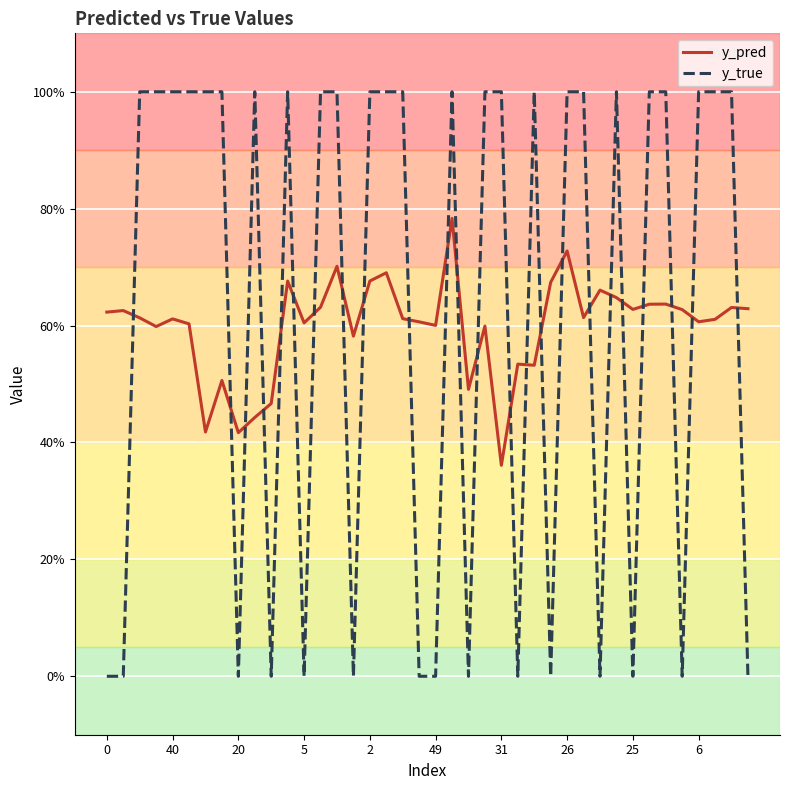

Reading right to left, extract all data points from this chart.

y_pred: 0.6	0.6	0.6	0.6	0.6	0.6	0.6	0.6	0.6	0.7	0.6	0.7	0.7	0.5	0.5	0.4	0.6	0.5	0.8	0.6	0.6	0.6	0.7	0.7	0.6	0.7	0.6	0.6	0.7	0.5	0.4	0.4	0.5	0.4	0.6	0.6	0.6	0.6	0.6	0.6
y_true: 0.0	1.0	1.0	1.0	0.0	1.0	1.0	0.0	1.0	0.0	1.0	1.0	0.0	1.0	0.0	1.0	1.0	0.0	1.0	0.0	0.0	1.0	1.0	1.0	0.0	1.0	1.0	0.0	1.0	0.0	1.0	0.0	1.0	1.0	1.0	1.0	1.0	1.0	0.0	0.0